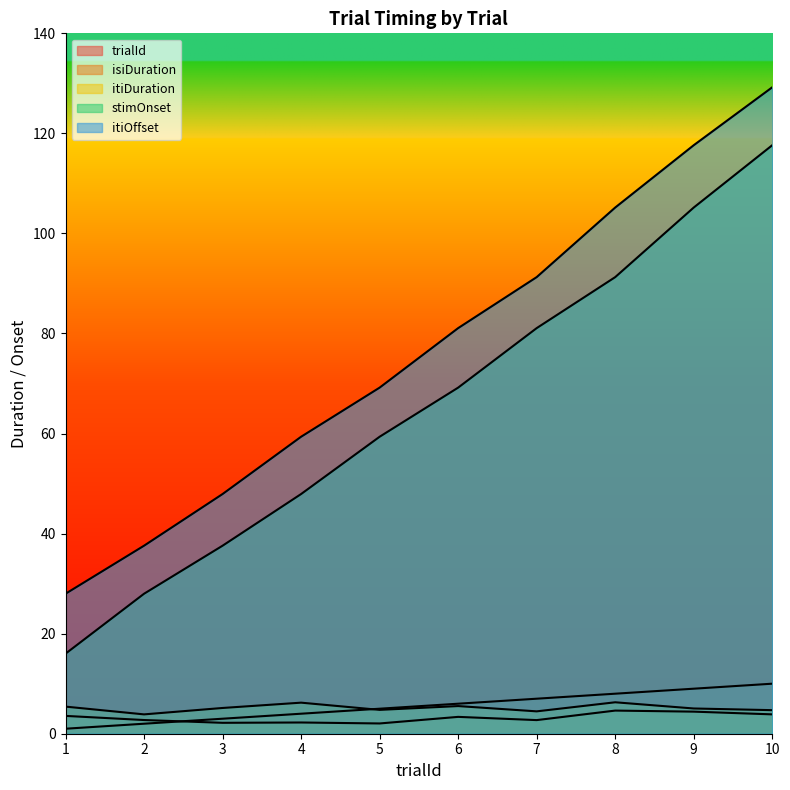

What is the value of the stimOnset point at the 9th from the left?

105.2